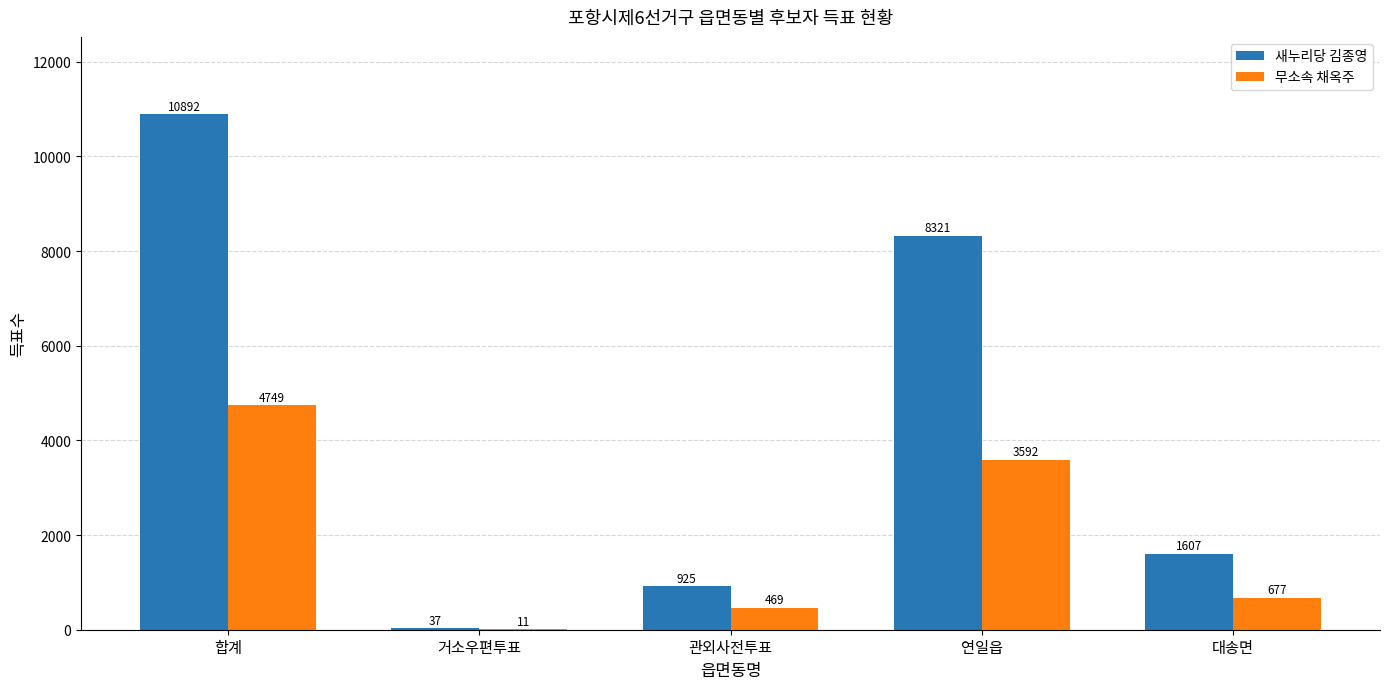

At which category is the sum across all series the highest?

합계